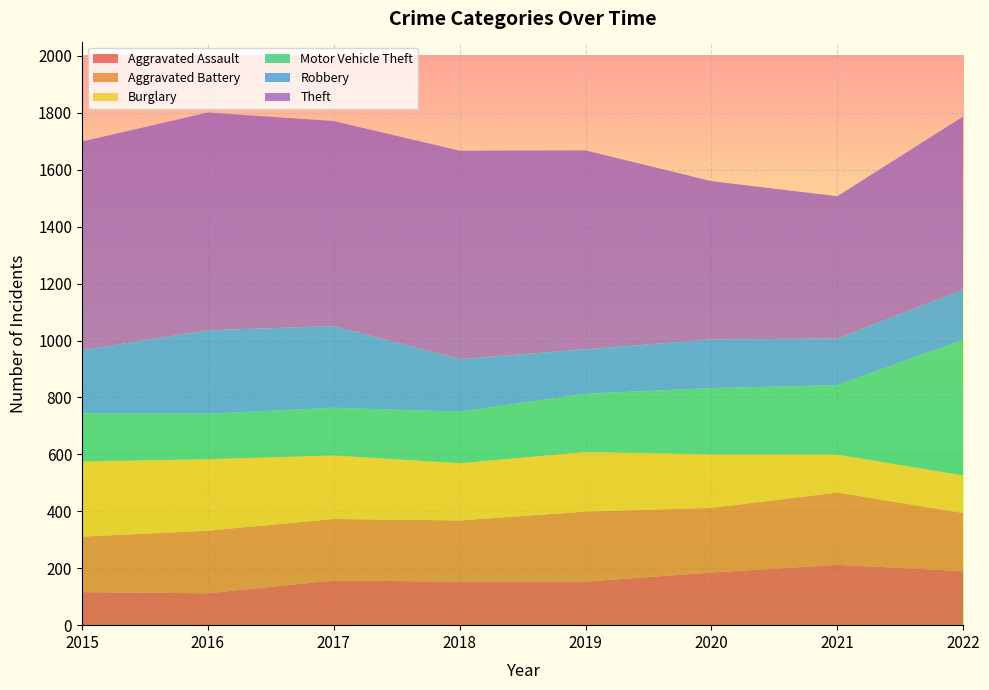

Reading left to right, extract all data points from this chart.

Aggravated Assault: 116	112	157	153	153	185	212	190
Aggravated Battery: 195	220	216	215	246	227	254	204
Burglary: 264	251	223	201	209	188	133	132
Motor Vehicle Theft: 169	160	168	181	205	233	244	477
Robbery: 222	293	287	185	156	171	164	176
Theft: 733	765	720	732	699	556	500	608